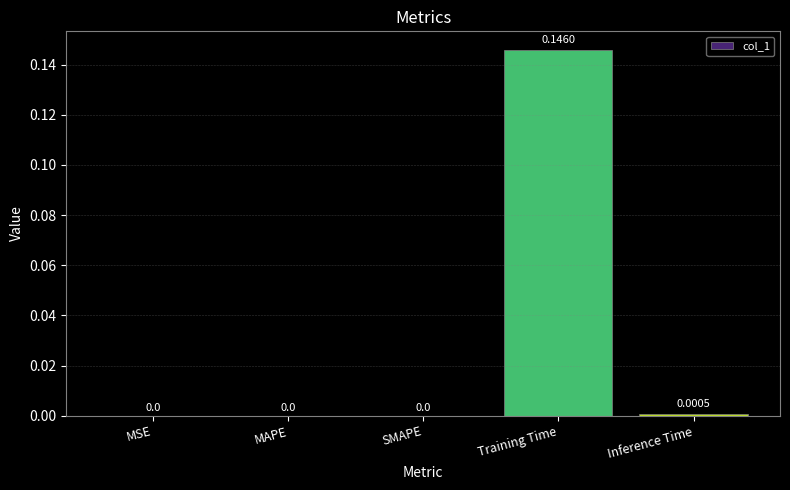

Between Inference Time and Training Time, which is larger?

Training Time